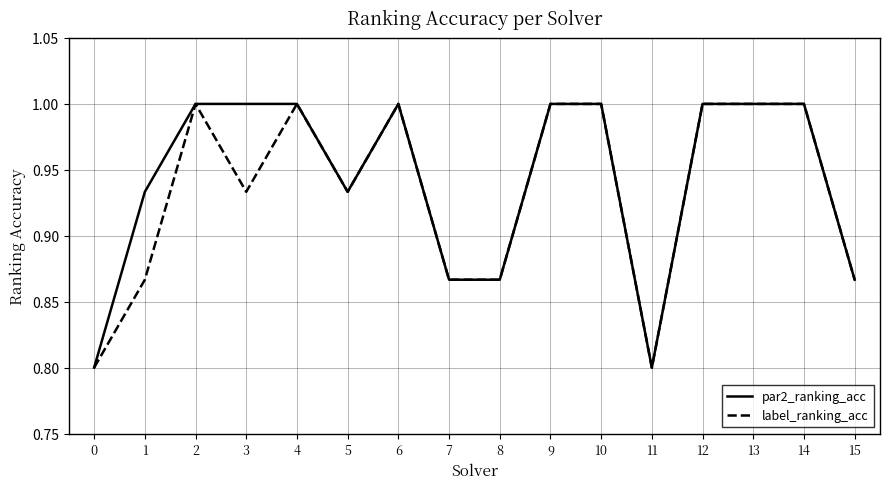

List the series in order of their overall mean, highest first.

par2_ranking_acc, label_ranking_acc